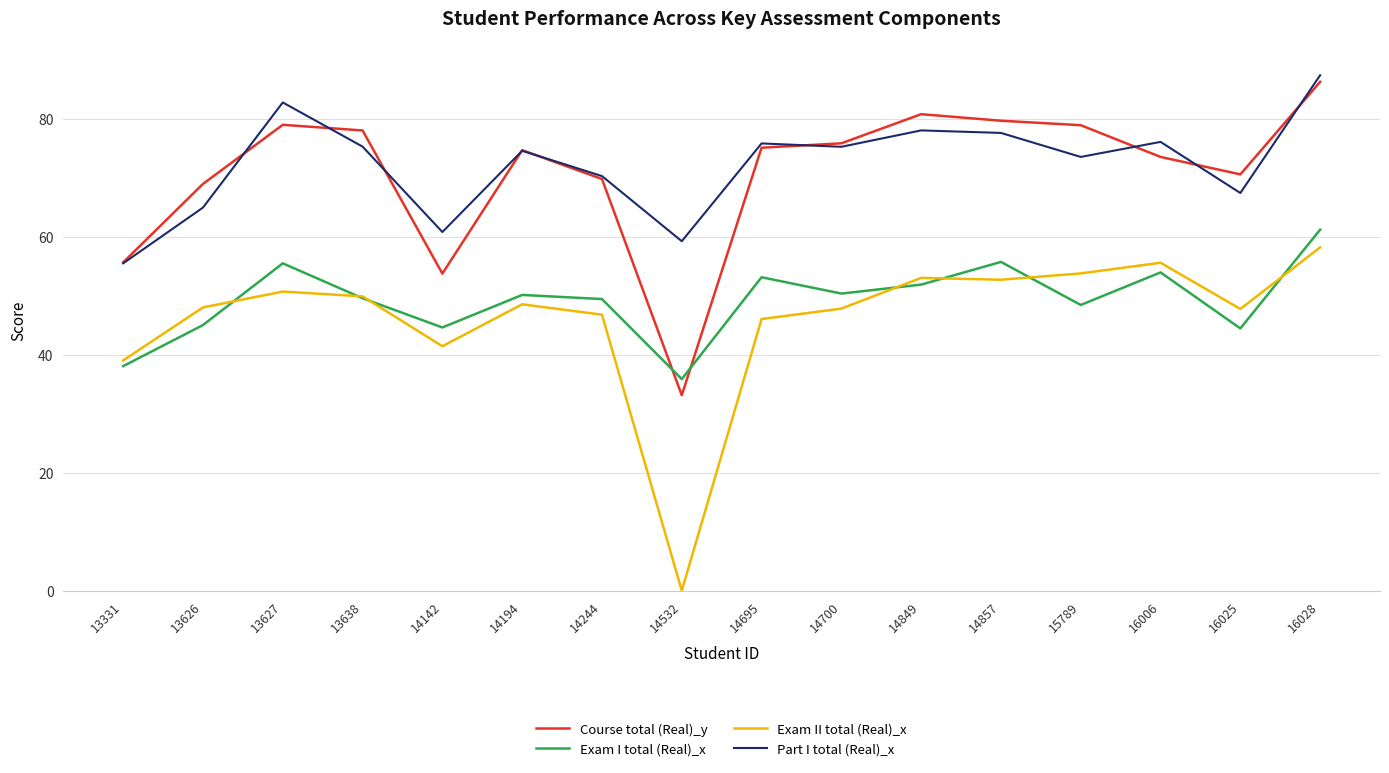

The value of Course total (Real)_y at 13626 is 69.0. True or false?

True